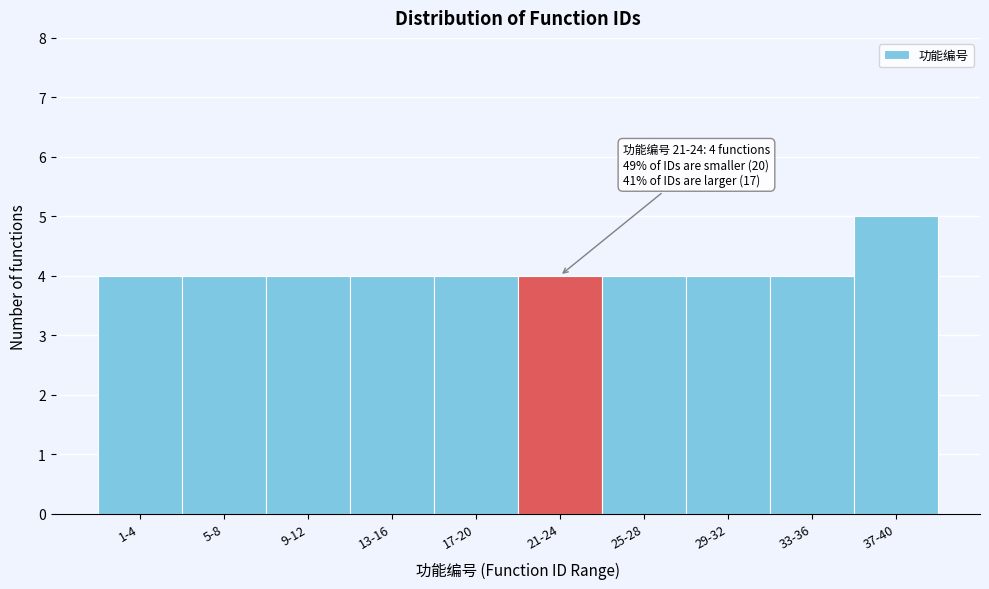

Reading left to right, what are all the values shown in this chart?

1-4=4	5-8=4	9-12=4	13-16=4	17-20=4	21-24=4	25-28=4	29-32=4	33-36=4	37-40=5